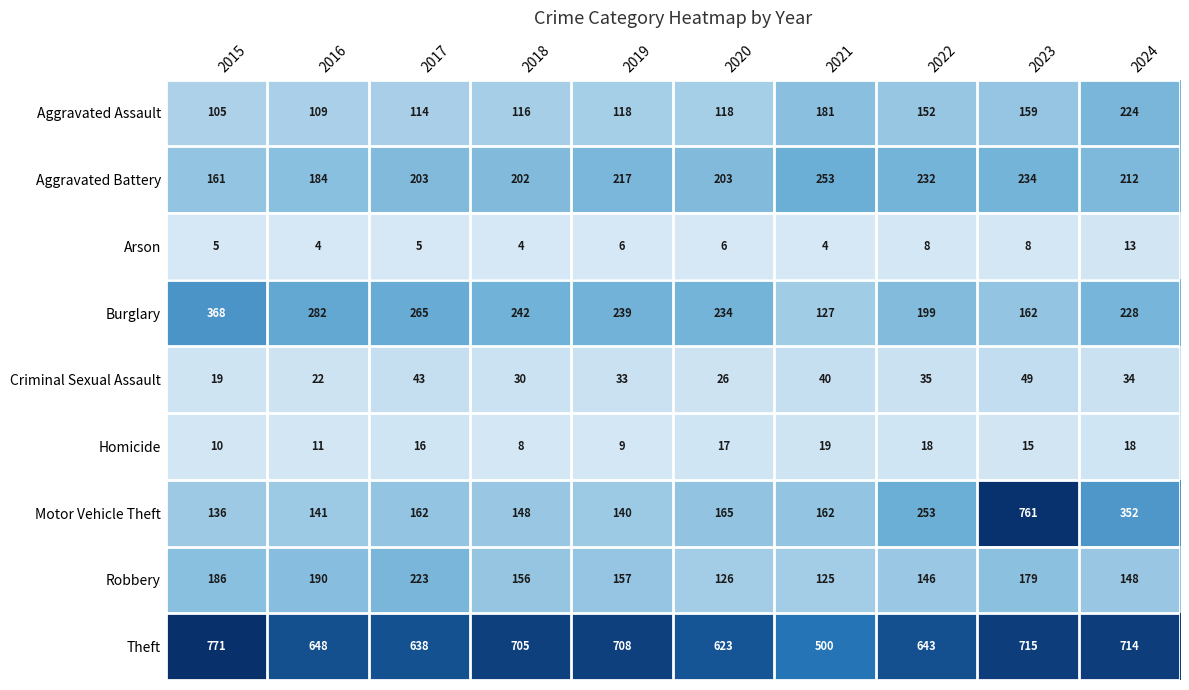

List the series in order of their peak value, highest first.

Theft, Motor Vehicle Theft, Burglary, Aggravated Battery, Aggravated Assault, Robbery, Criminal Sexual Assault, Homicide, Arson